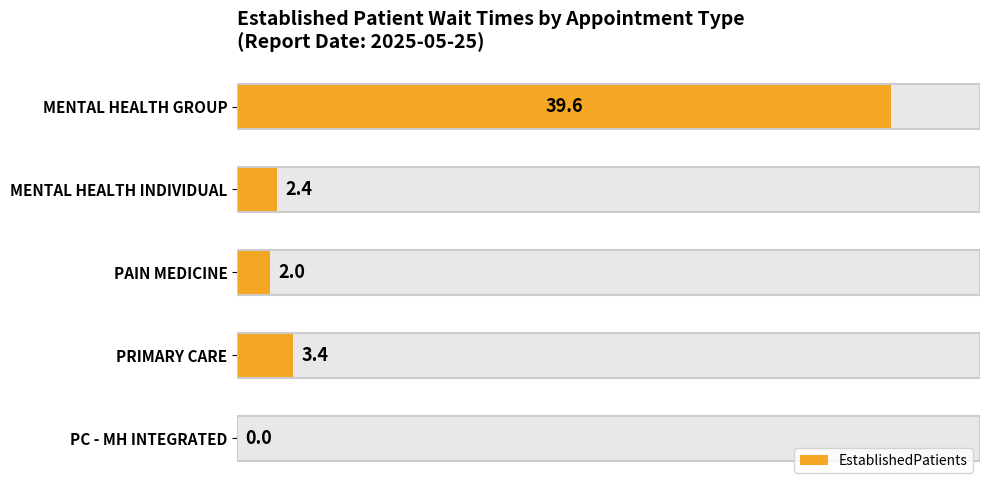

What is the value of the 1st bar from the left?

39.6